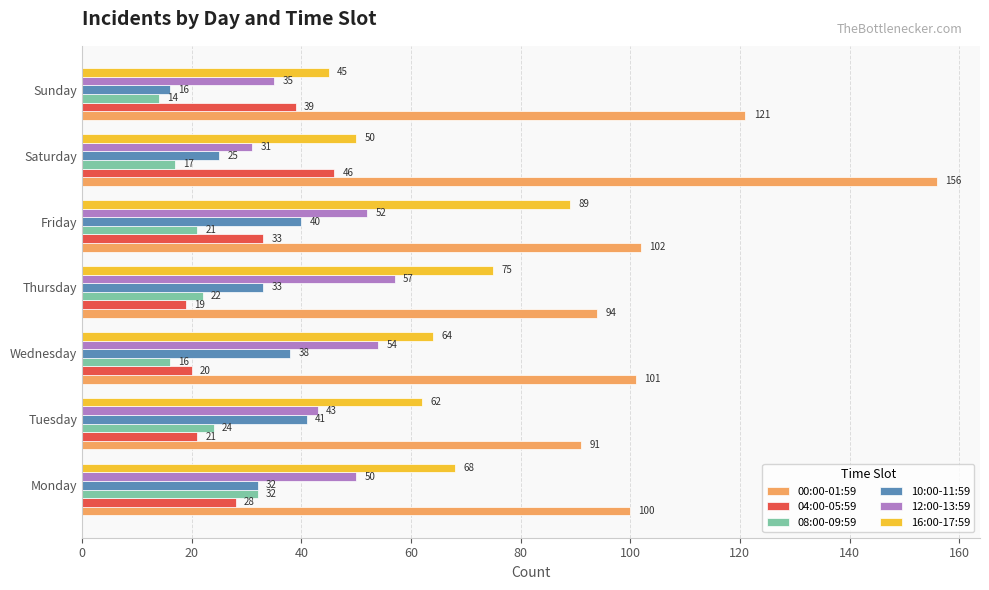

At which category does the chart reach its peak across all series?

Saturday